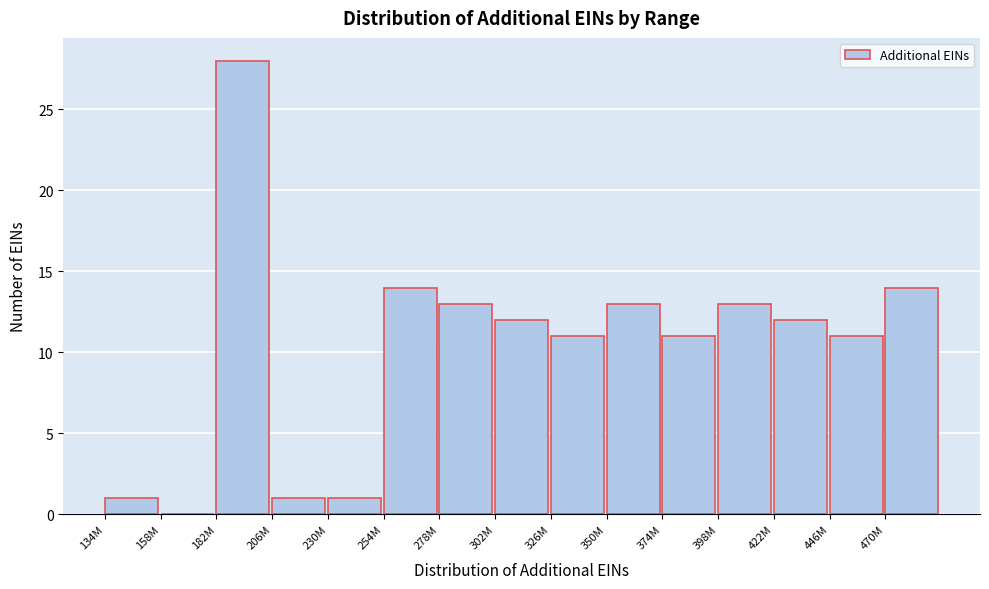

Reading left to right, transcribe all the data shown in this chart.

134M=1	158M=0	182M=28	206M=1	230M=1	254M=14	278M=13	302M=12	326M=11	350M=13	374M=11	398M=13	422M=12	446M=11	470M=14